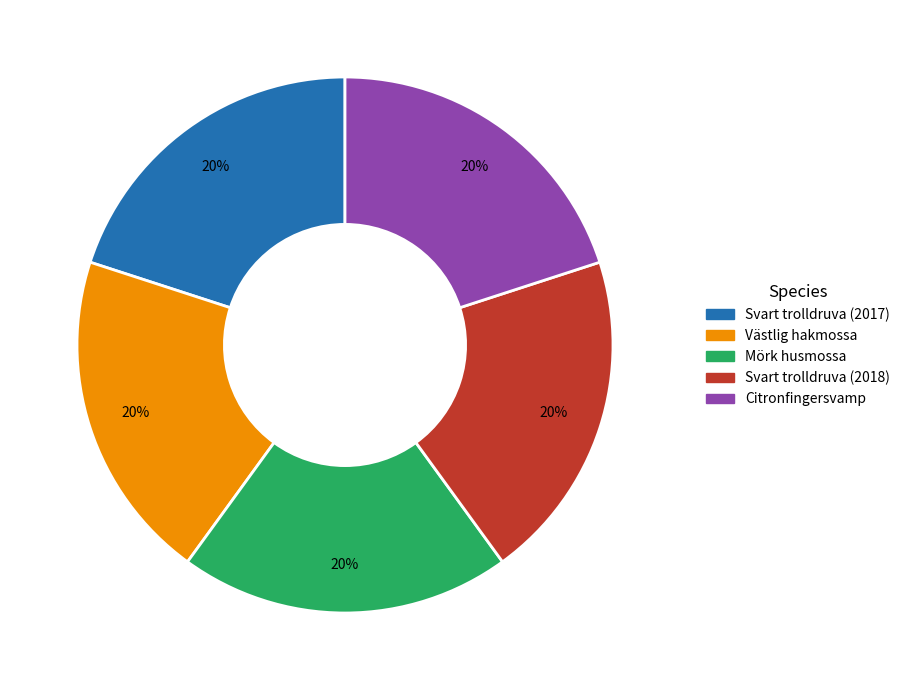

Is Västlig hakmossa the majority of the pie?

No